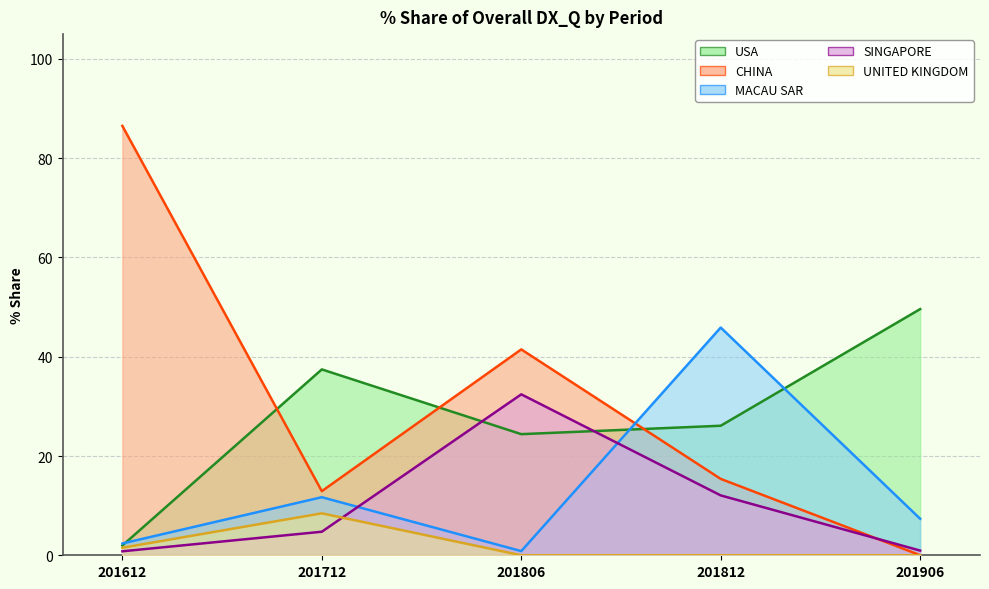

Reading left to right, what are all the values shown in this chart?

USA: 201612=2.0	201712=37.4	201806=24.4	201812=26.1	201906=49.6
CHINA: 201612=86.5	201712=12.9	201806=41.5	201812=15.4	201906=0.0
MACAU SAR: 201612=2.4	201712=11.7	201806=0.8	201812=45.9	201906=7.4
SINGAPORE: 201612=0.8	201712=4.7	201806=32.4	201812=12.1	201906=0.9
UNITED KINGDOM: 201612=1.5	201712=8.5	201806=0.0	201812=0.0	201906=0.0